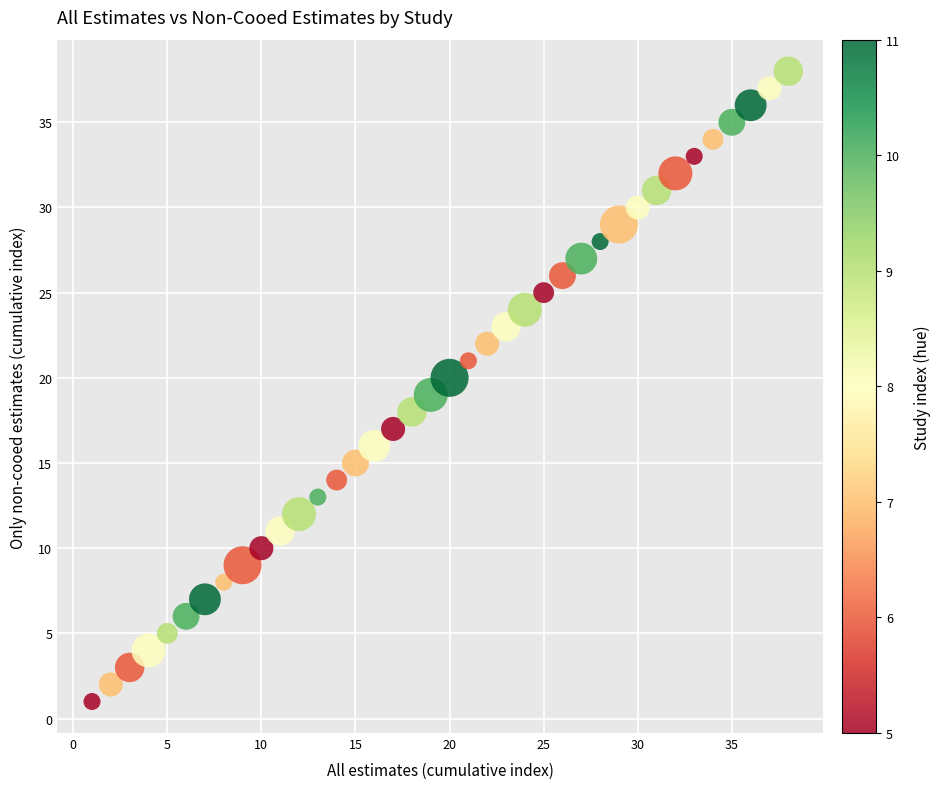

What is the range of Y values (max minus min)?

37